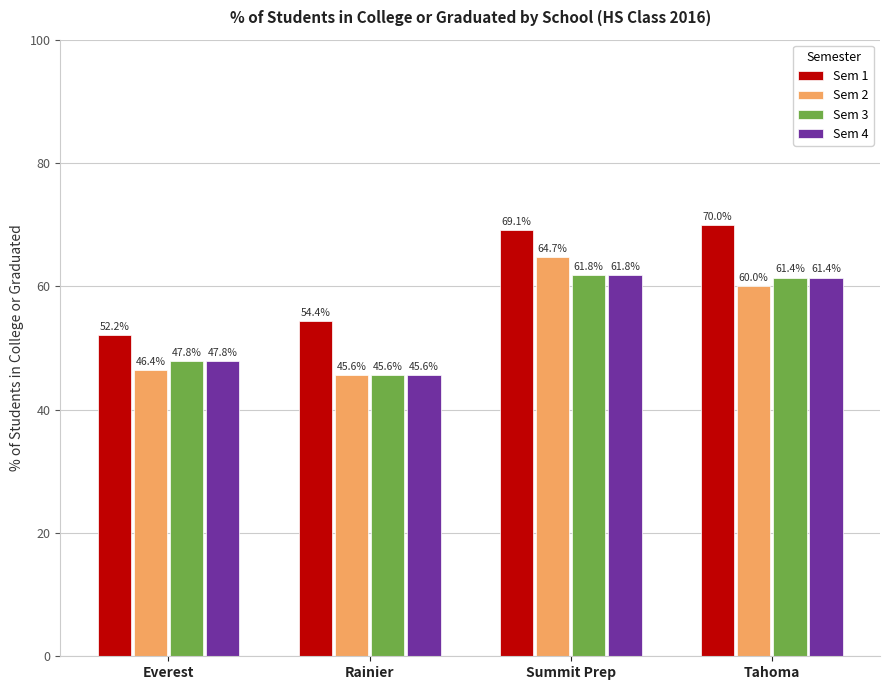

Where does the Sem 3 series first go above 61?

Summit Prep